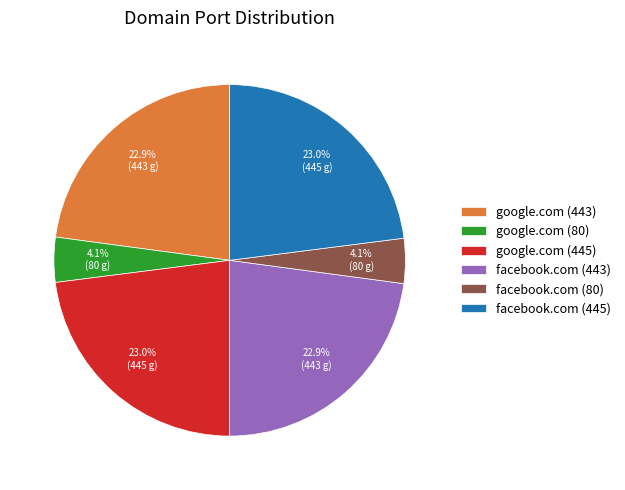

Does google.com (443) represent more than half of the total?

No